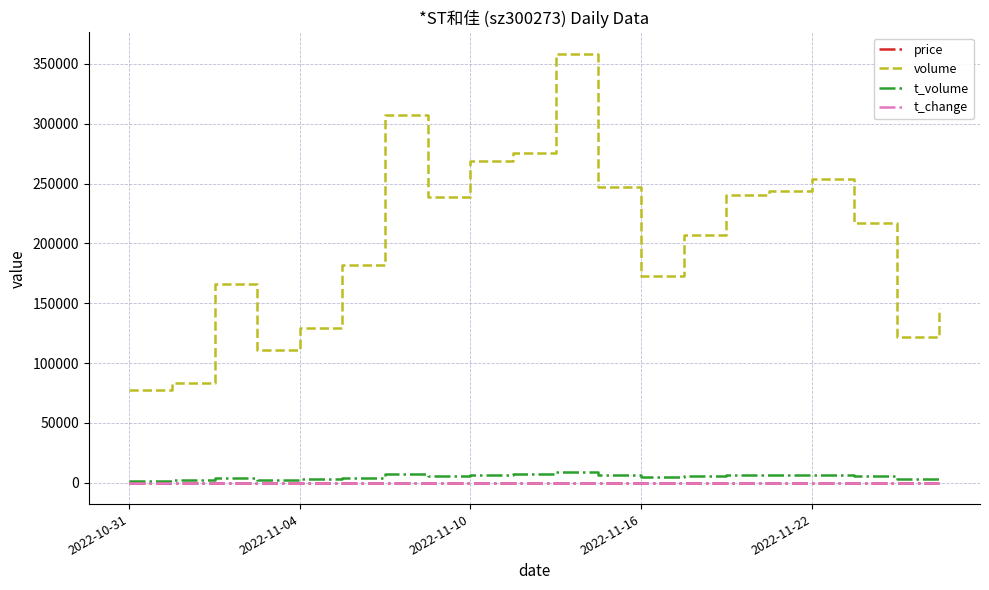

Which series has the largest total across all categories?

volume